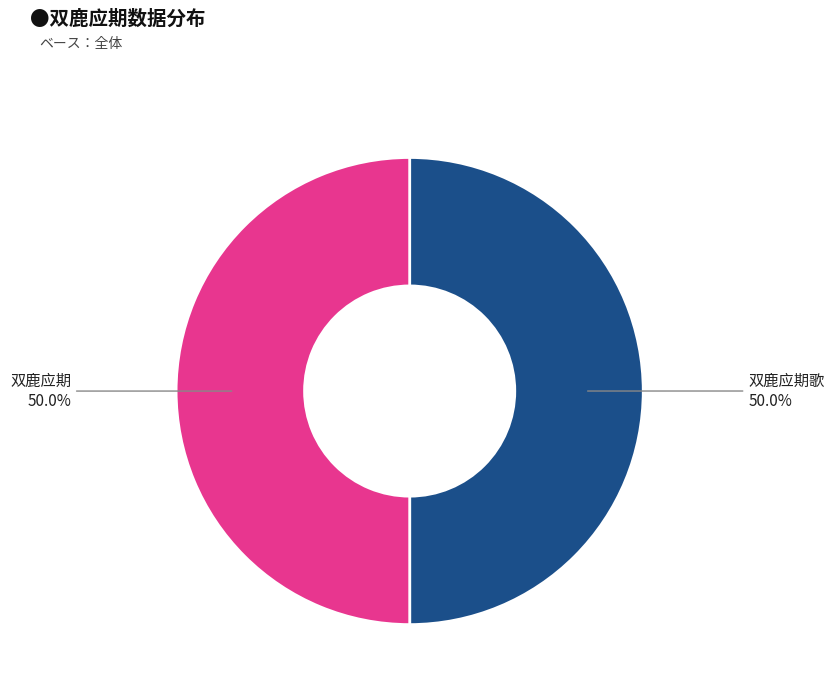

To the nearest percent, what percentage of the pie is 双鹿应期歌?

50%